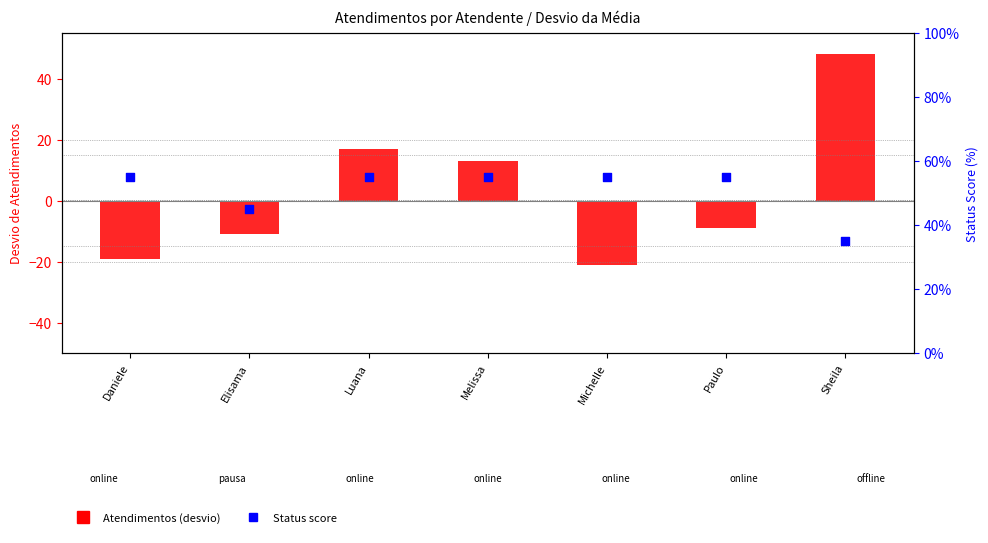

Which series has the largest total across all categories?

Status (score)